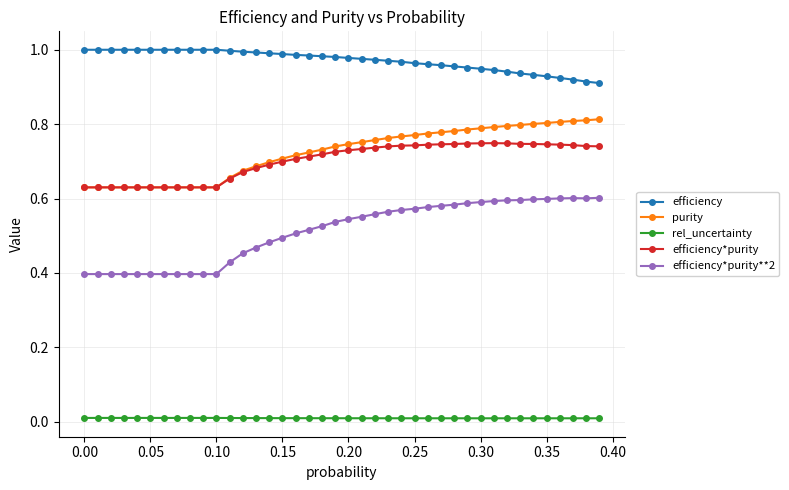

True or false: efficiency*purity**2 and purity cross at least once.

False